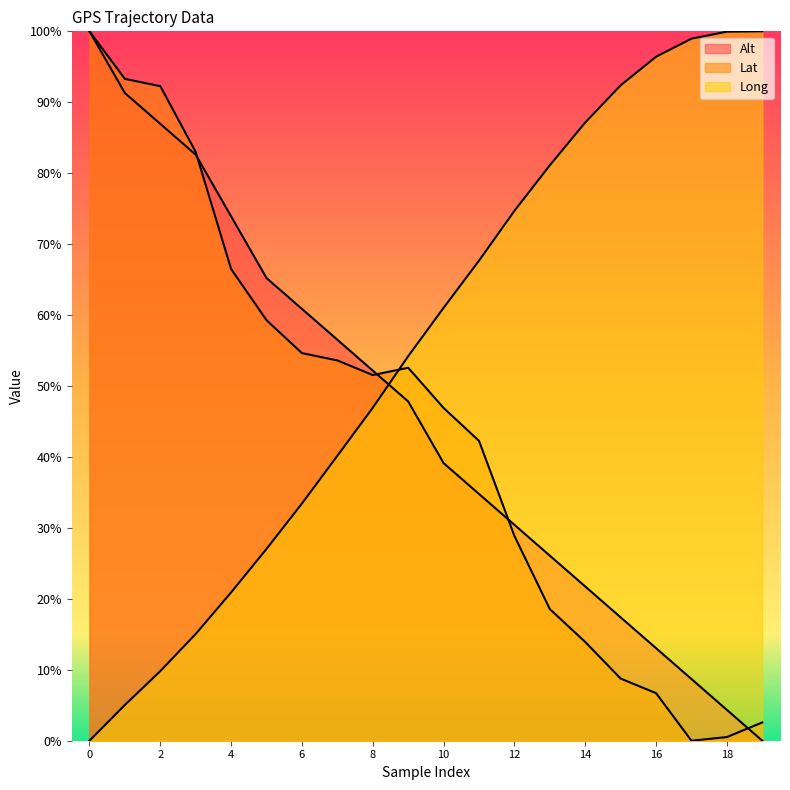

Where do Lat and Long first cross each other?

8 and 9